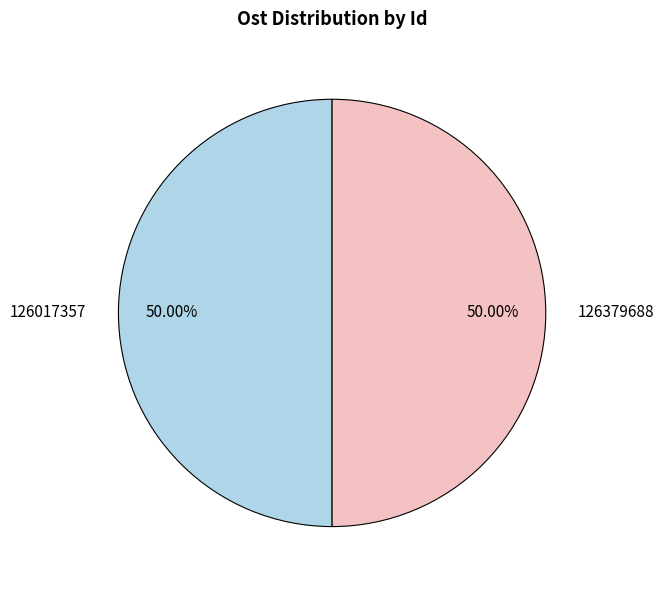

Approximately how many times larger is the value at 126017357 compared to 126379688?

1.0